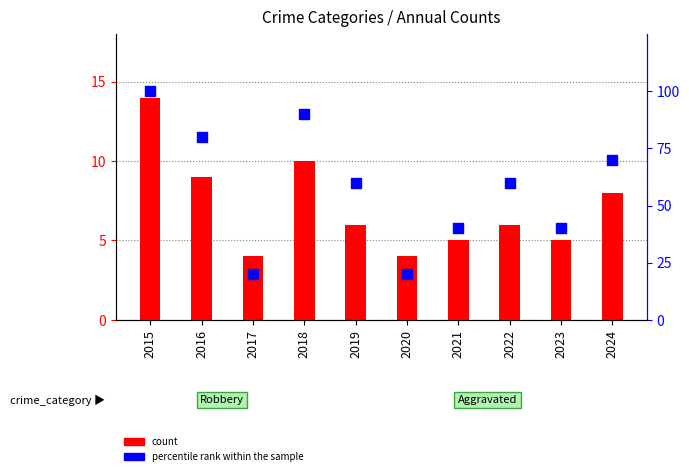

Which series has the largest Y range (max minus min)?

percentile rank within the sample